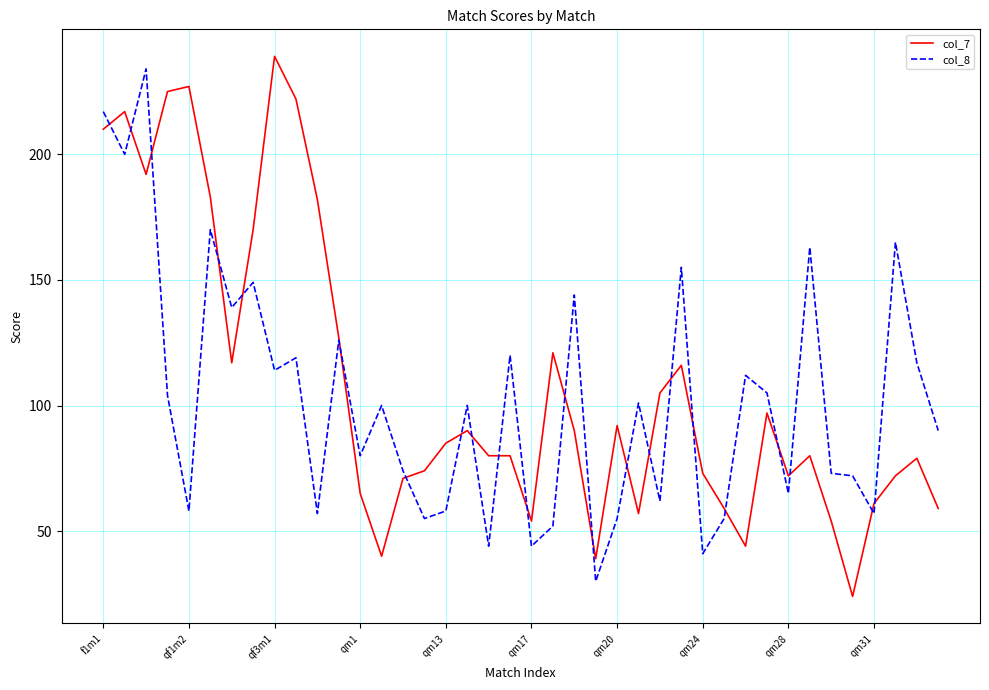

Which series has the widest spread of values?

col_7